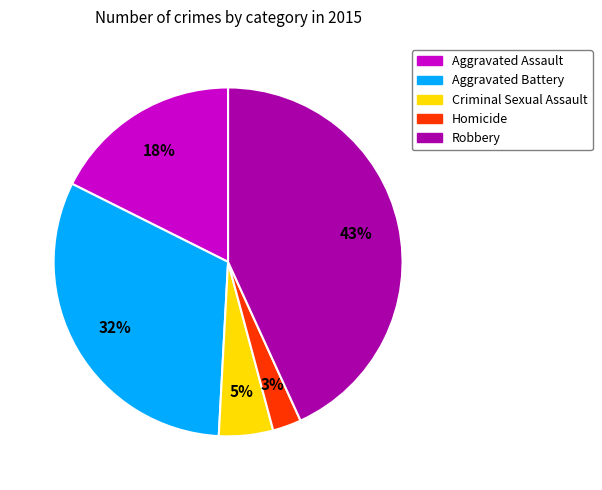

Does Robbery represent more than half of the total?

No